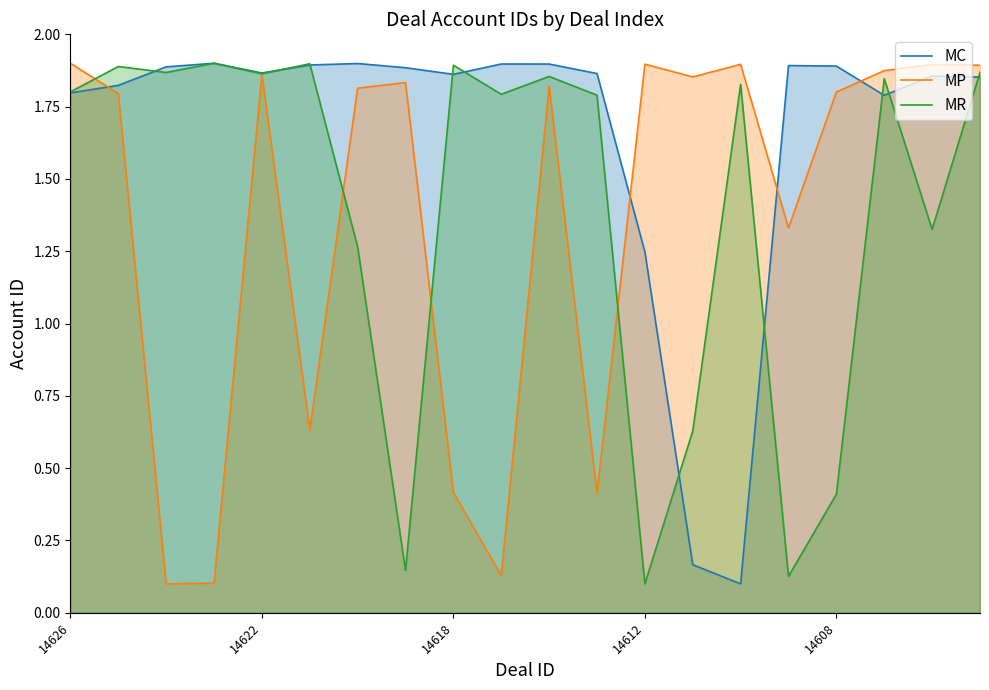

How many lines are shown in the chart?

3